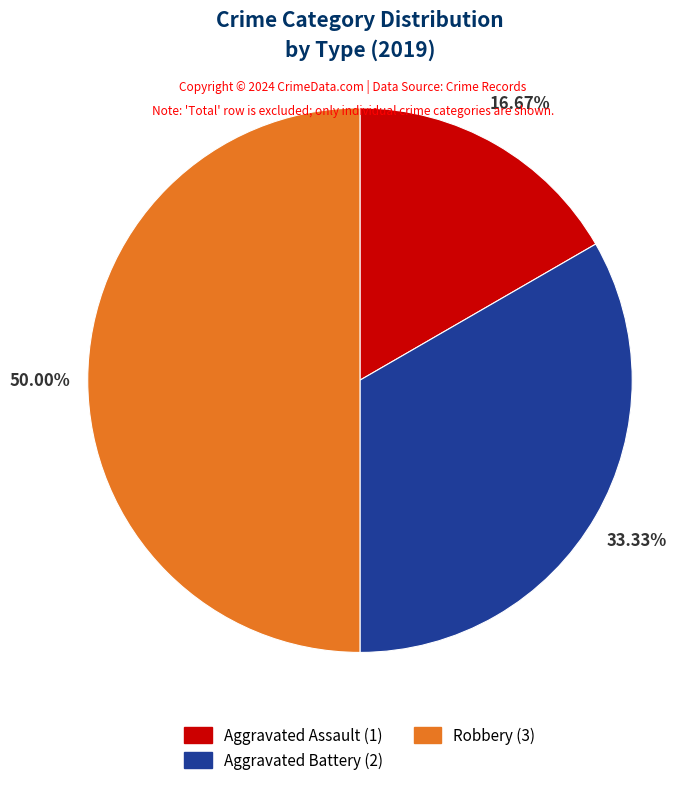

Is the sum of Robbery (3) and Aggravated Assault (1) greater than half?

Yes